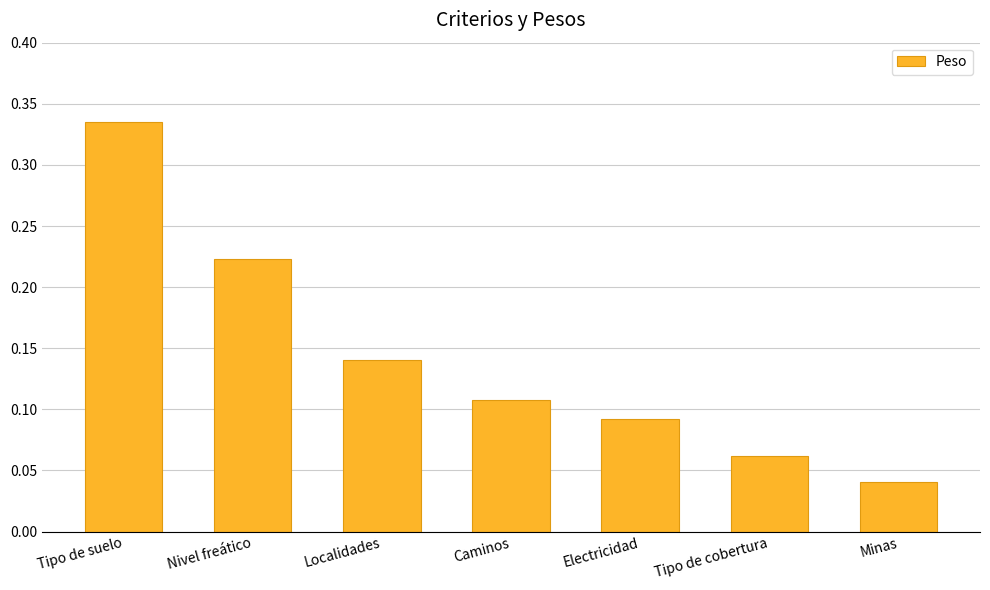

Are the bars horizontal?

No